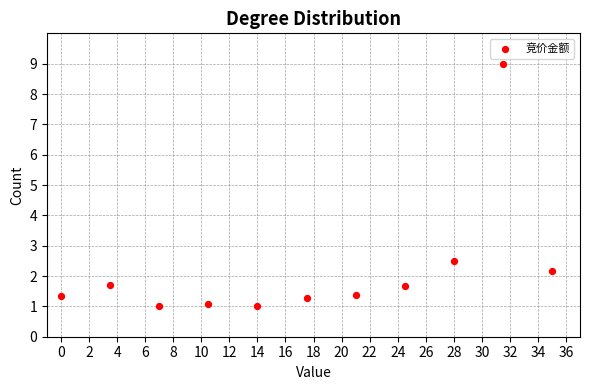

What is the average Y value?

2.2